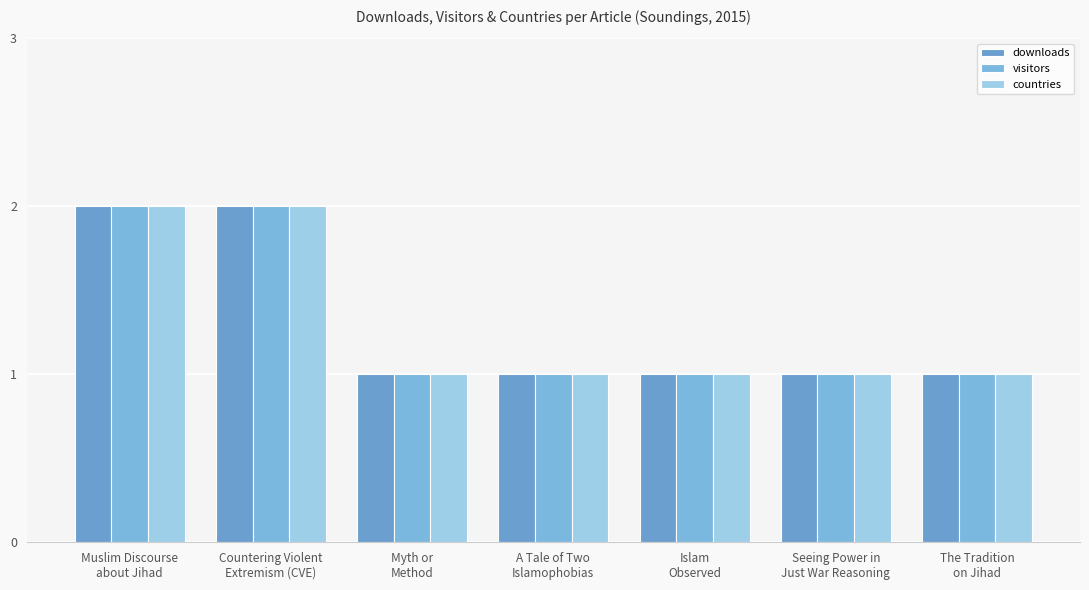

Read the downloads value at A Tale of Two
Islamophobias.

1